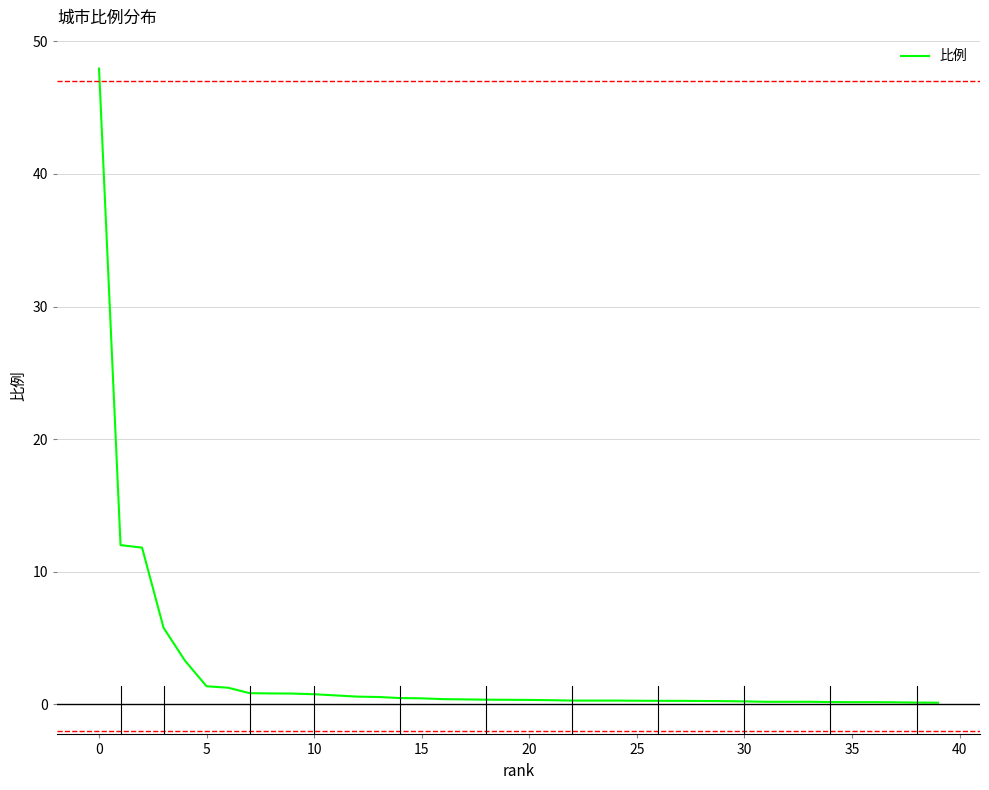

What is the difference between the maximum and minimum values?

47.8